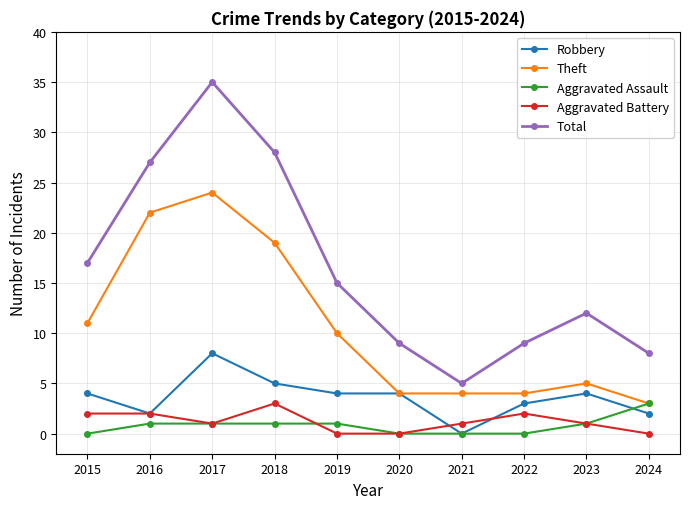

True or false: Theft has more than 0 interior local peaks.

True